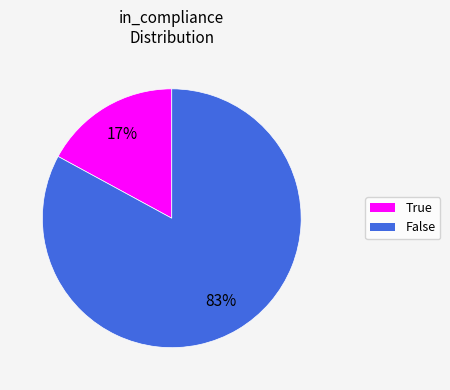

What is the majority slice?

False